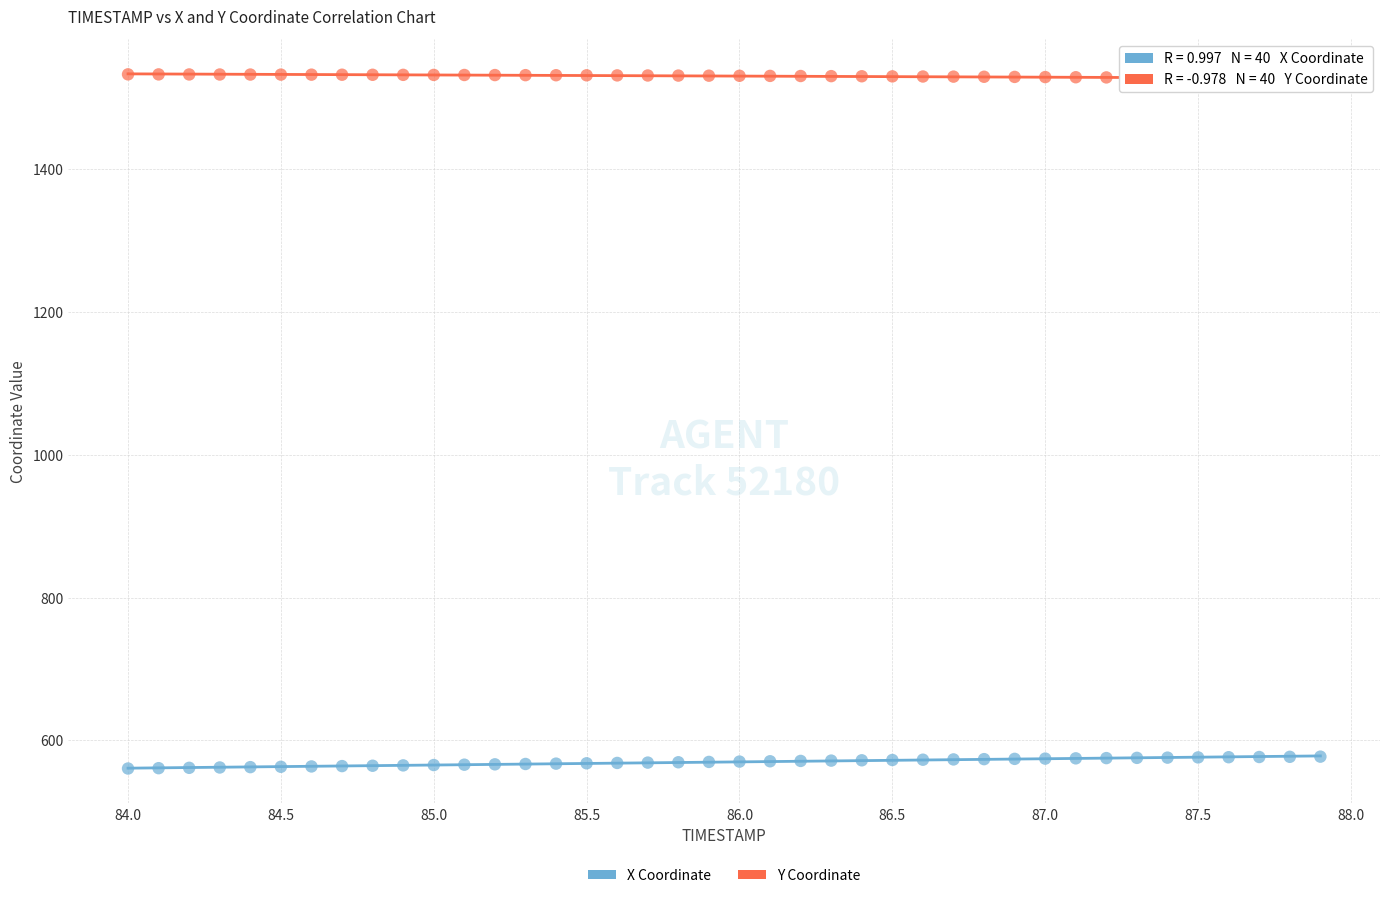

Across all data points, what is the range of Y values (max minus min)?

972.4